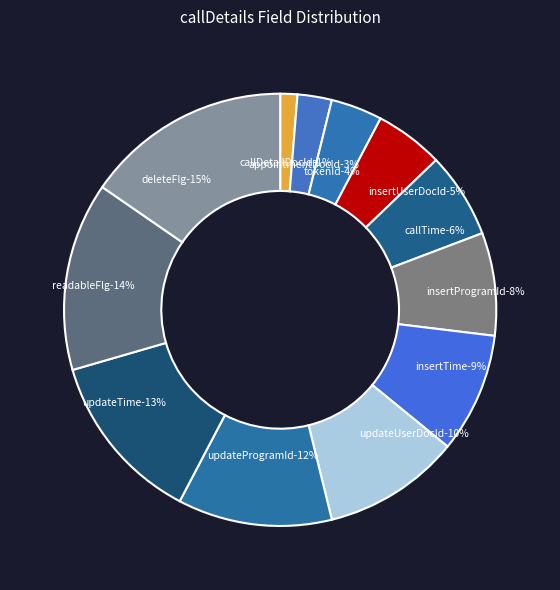

What percentage is NOT represented by updateProgramId?

88.5%